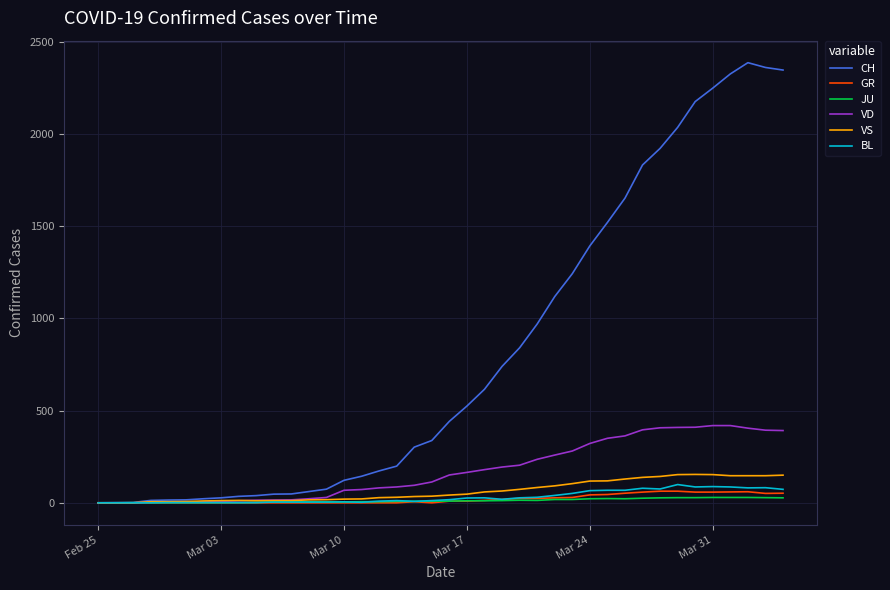

Which series has the largest range (max minus min)?

CH